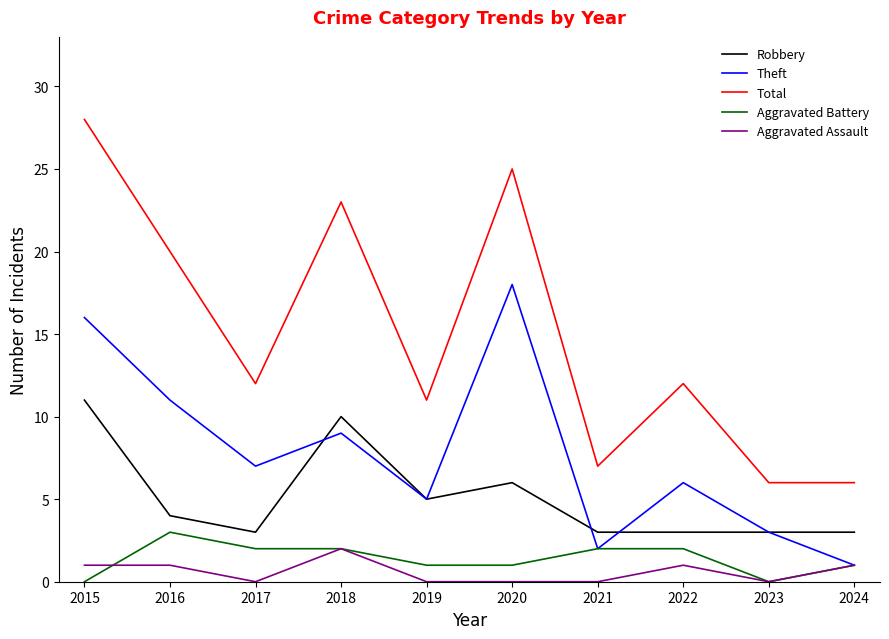

What is the sum of the Aggravated Battery values at 2016 and 2022?

5